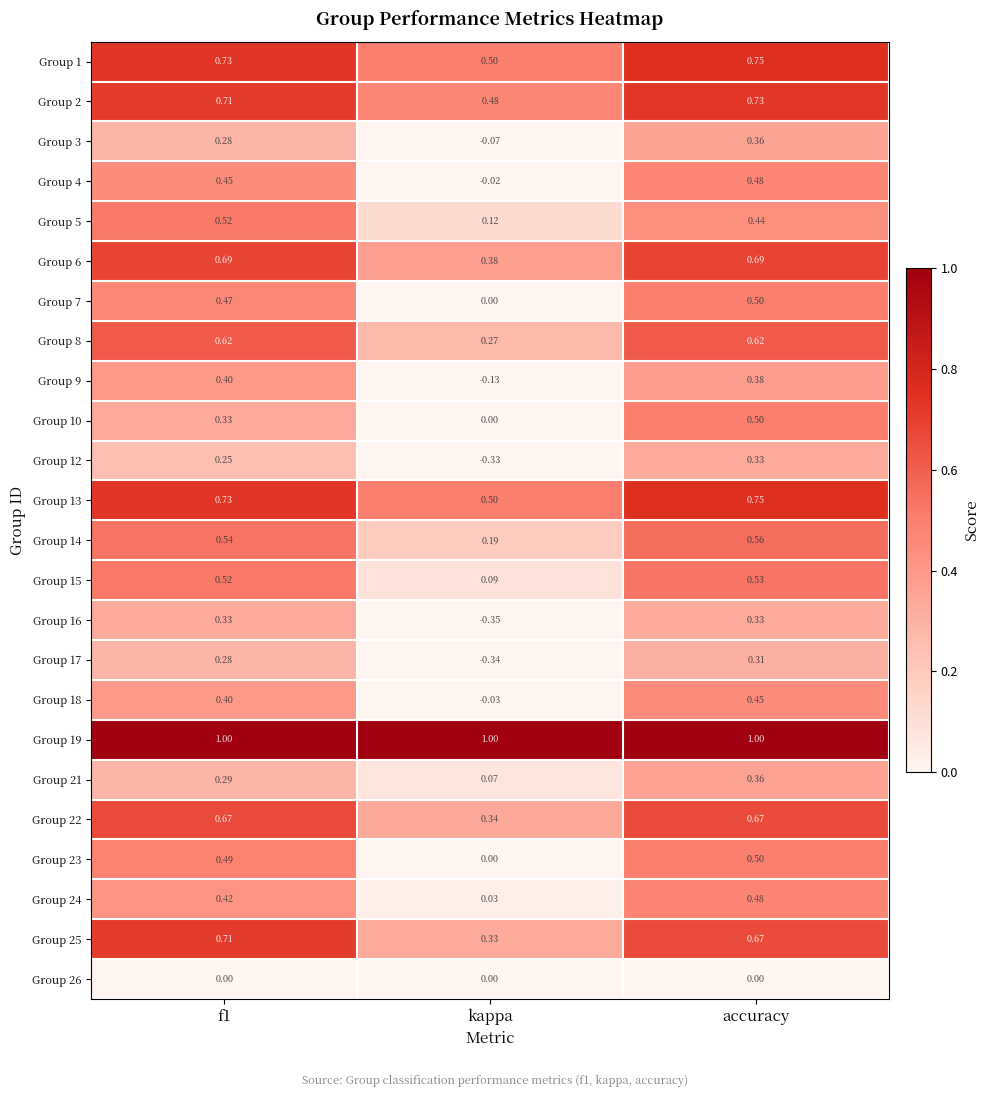

Is the value of Group 1 at f1 greater than the value of Group 22 at f1?

Yes